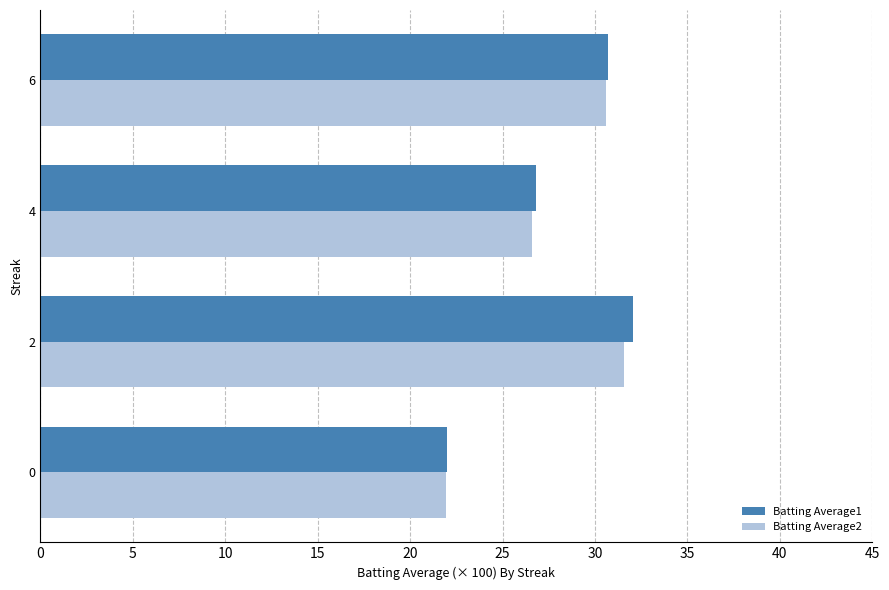

True or false: Batting Average2 has a value of 30.6 at 6.

True